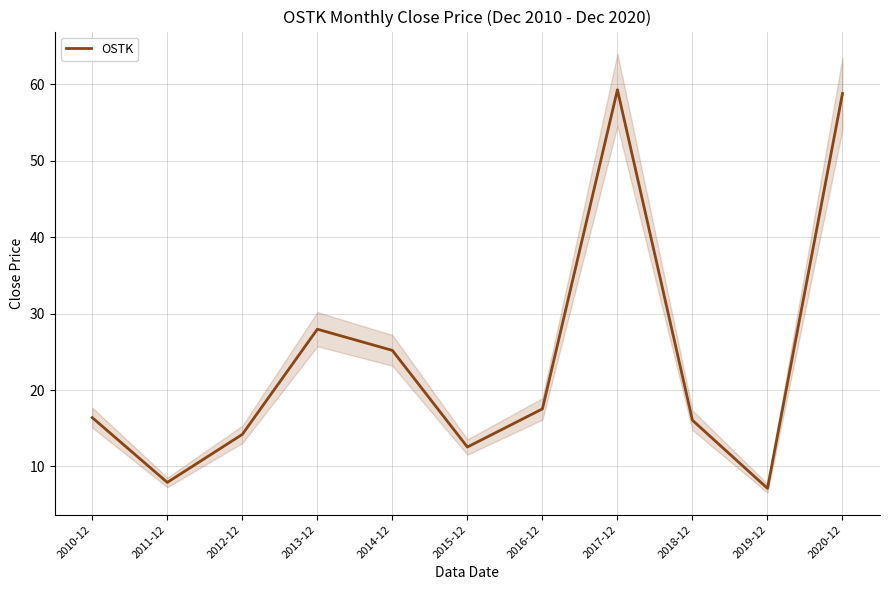

What is the value of the 11th point from the left?

58.8